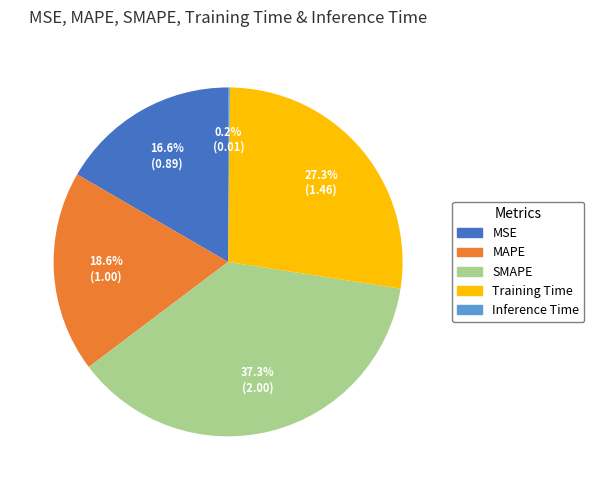

Which category has the biggest portion of the pie?

SMAPE